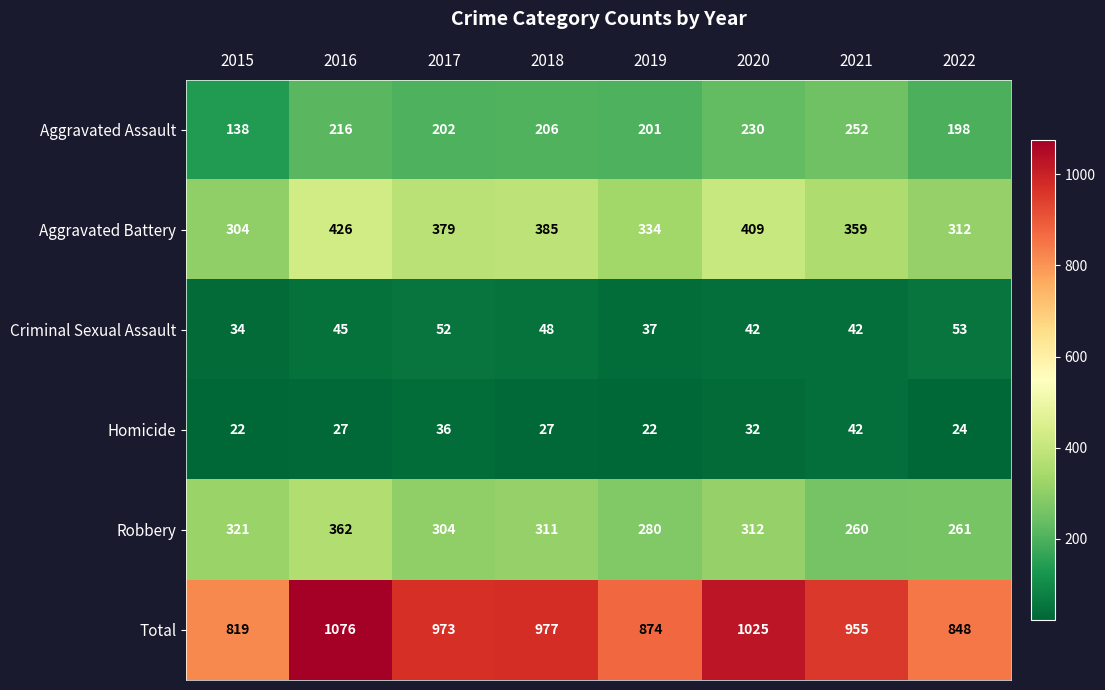

The value of Criminal Sexual Assault at 2017 is 28. True or false?

False